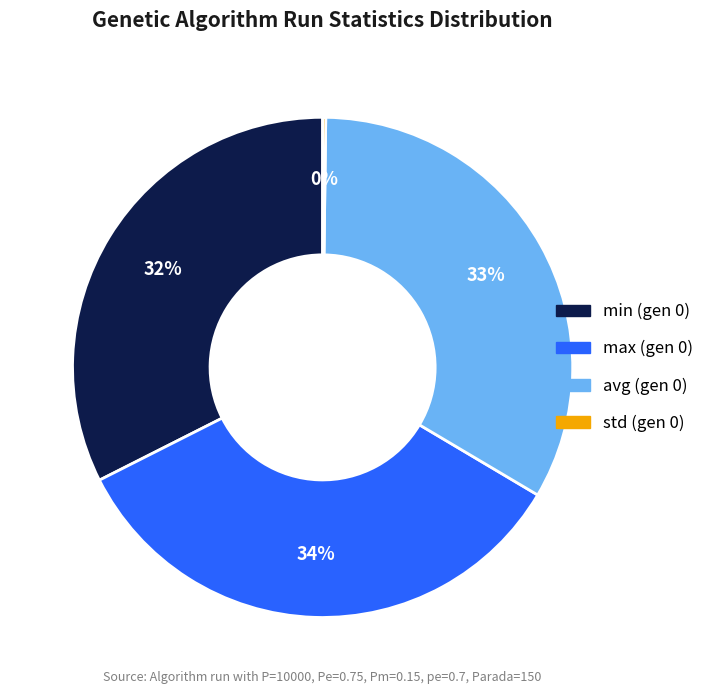

The min (gen 0) slice represents 26% of the pie. True or false?

False